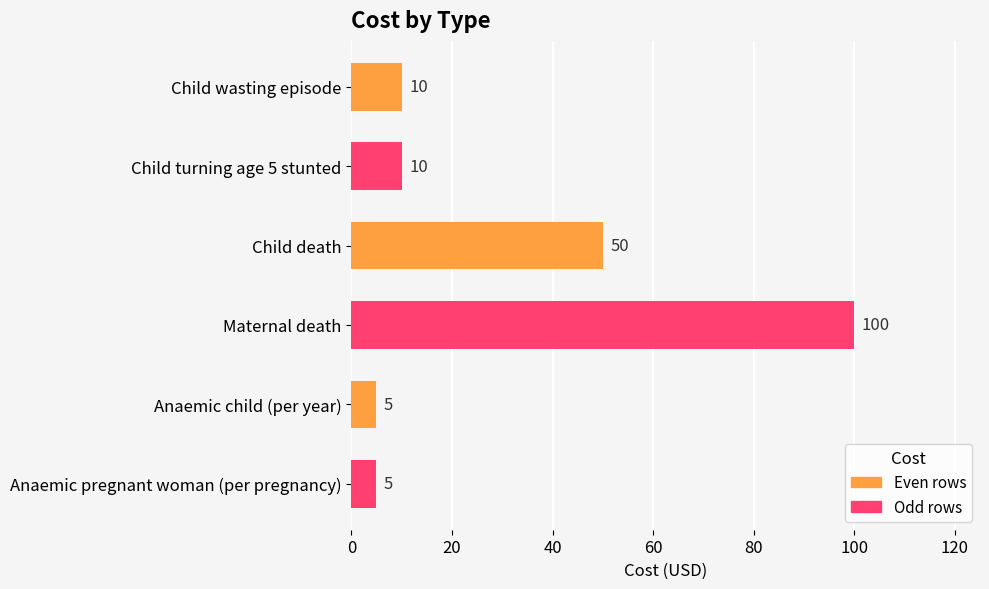

At which label is the value closest to 52?

Child death